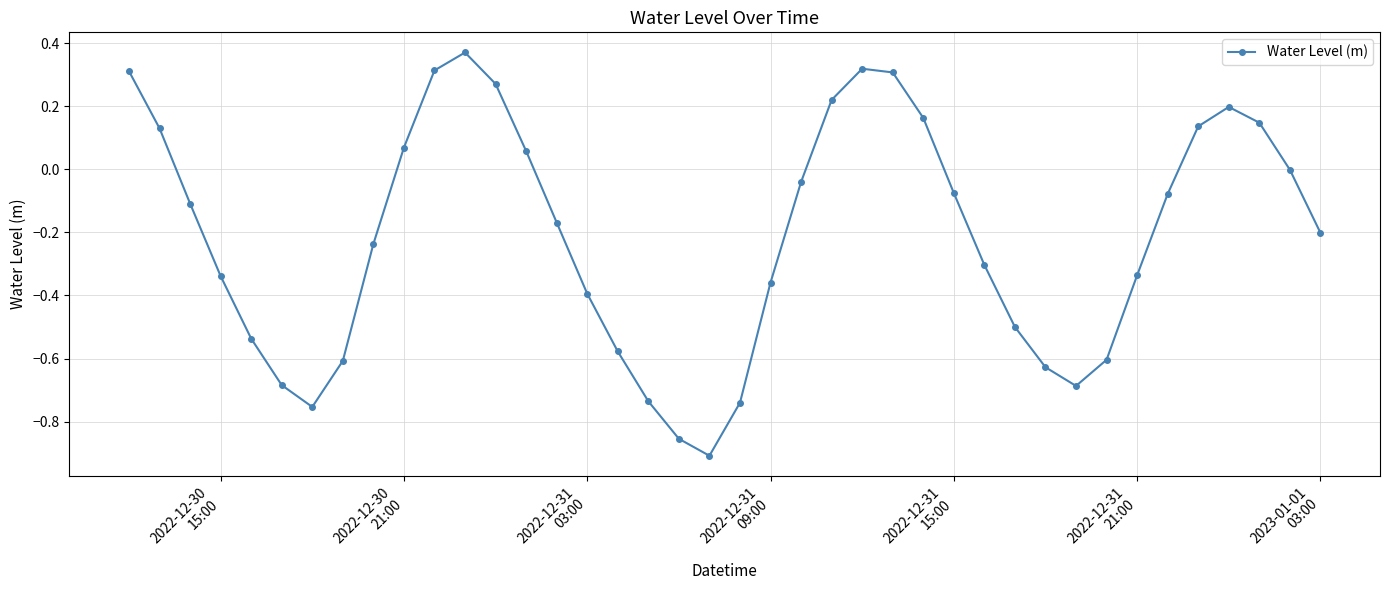

True or false: the data has more than 2 interior local peaks.

True